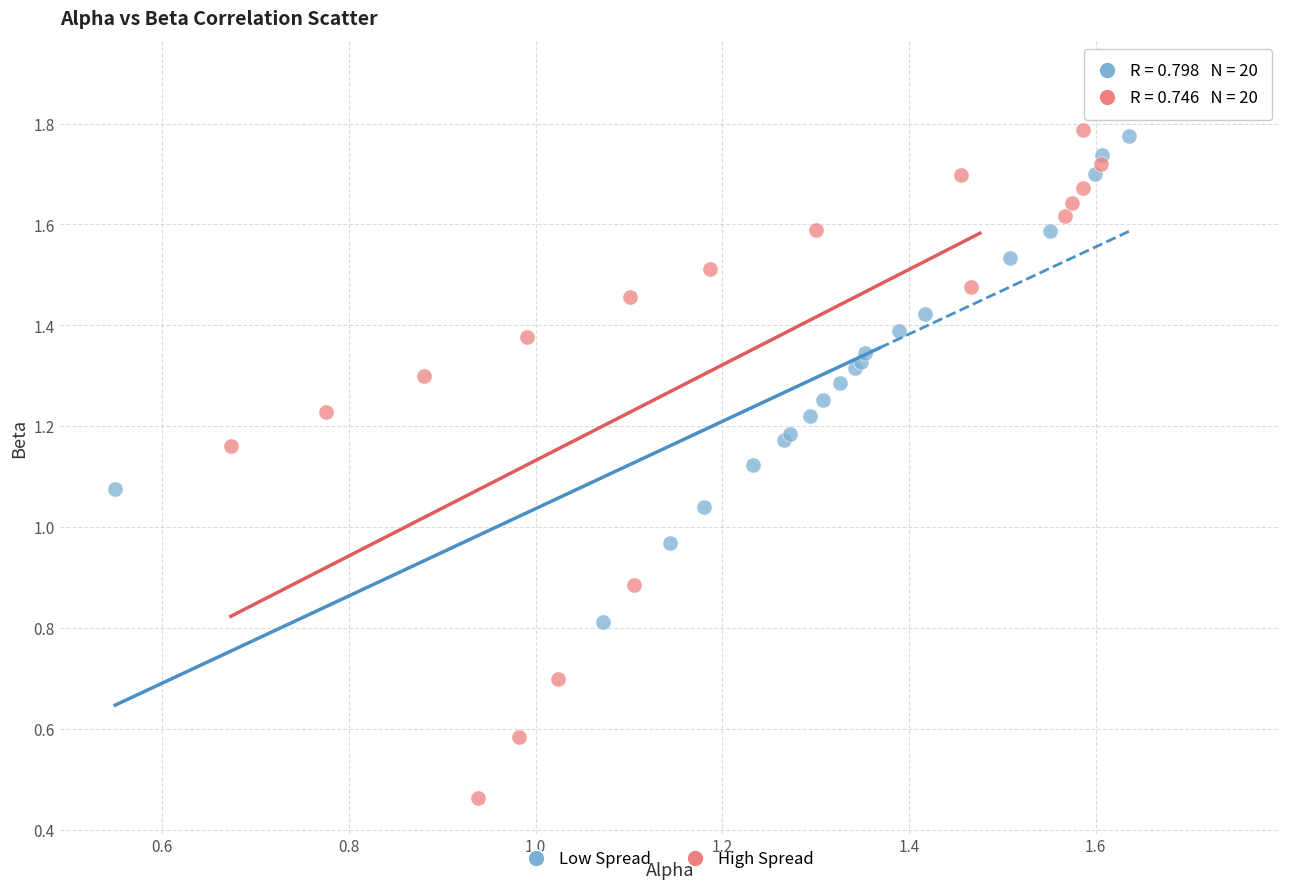

Which series contains the lowest Y value?

High Spread